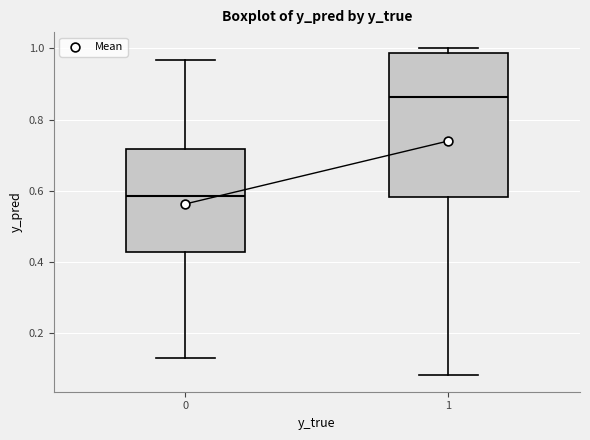

Reading left to right, transcribe this box plot: for each box, give where its median line is, the range the box spans, and where its two whiskers end, as read against the y-axis. The values are not printed on the chart, so give them approximately, as read against the axis.

0: median 0.58, box 0.42 to 0.72, whiskers 0.12 to 0.96
1: median 0.86, box 0.58 to 0.98, whiskers 0.08 to 1.00